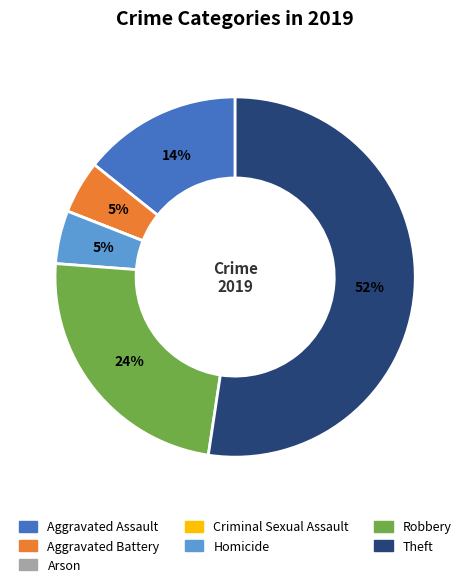

The Aggravated Assault slice represents 9% of the pie. True or false?

False